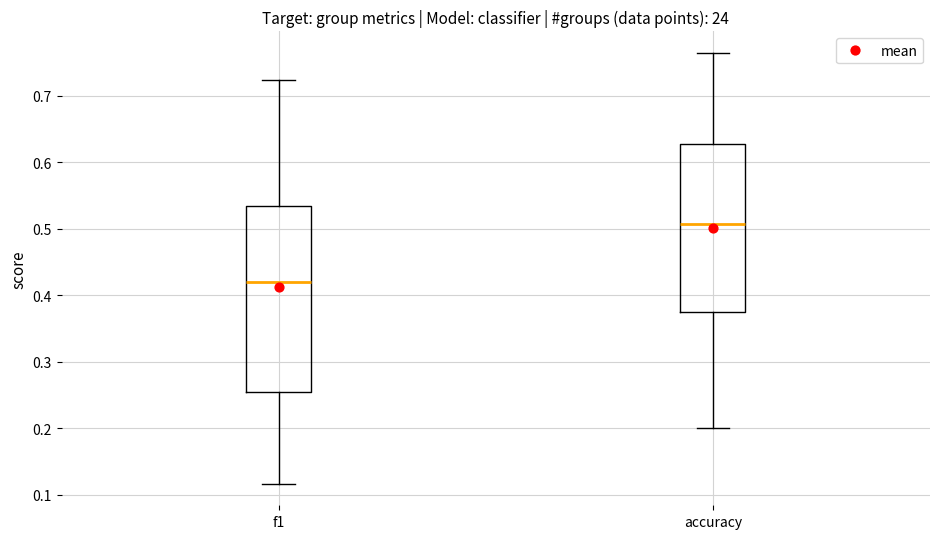

Which box's median line is the lowest?

f1